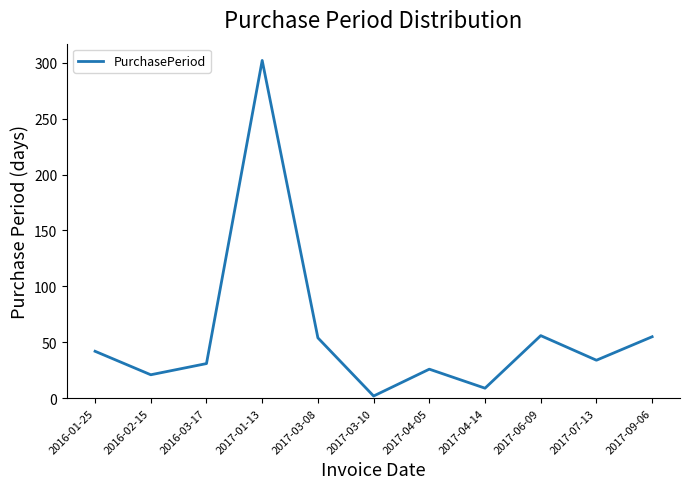

How many lines are shown in the chart?

1